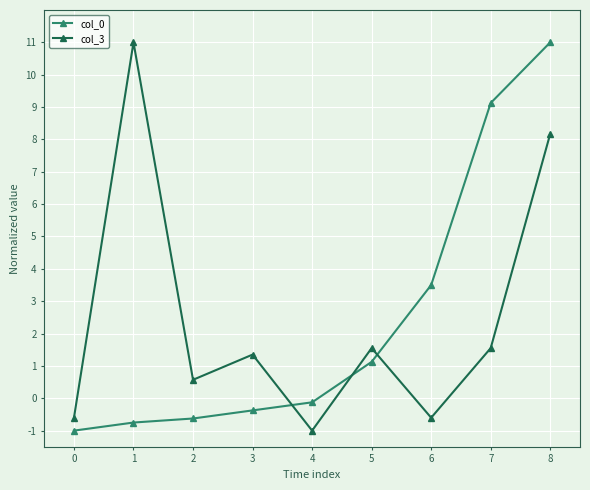

How many data points in col_0 are less than 0?

5